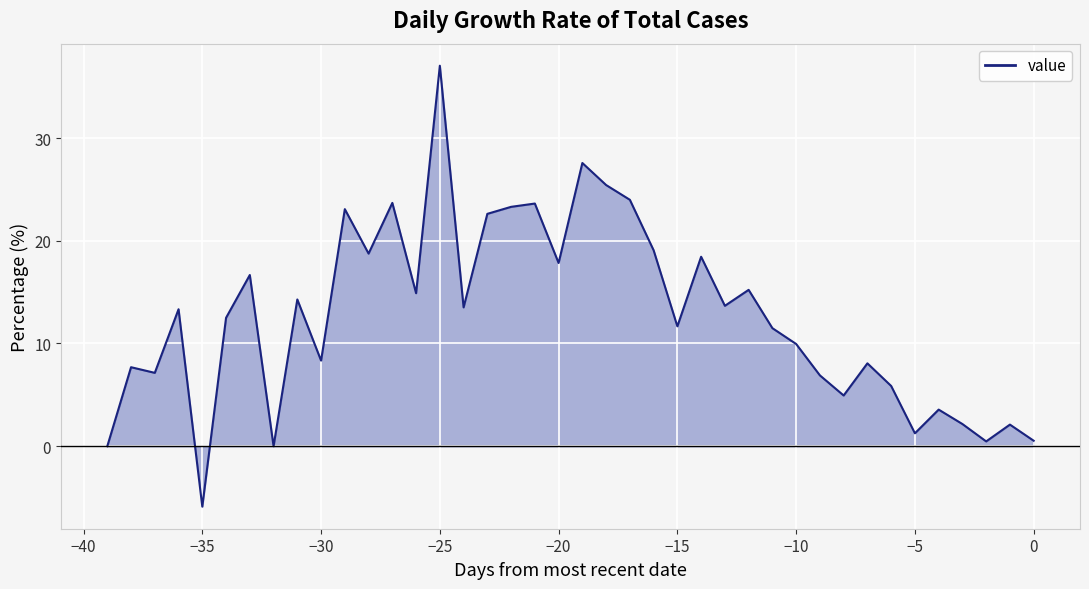

Which category has the lowest value across all series?

−35